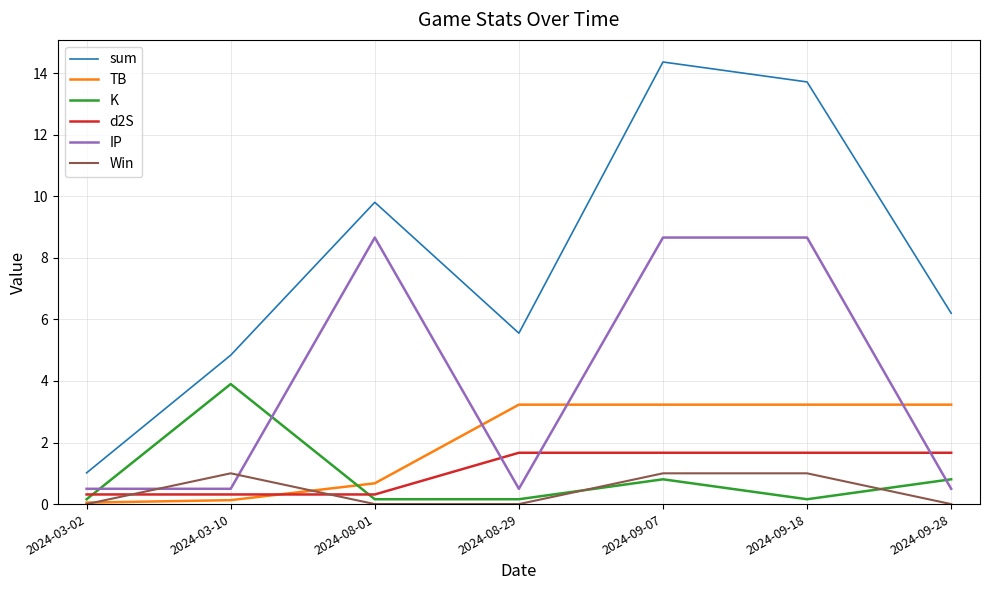

What position from the left is 2024-09-28?

7